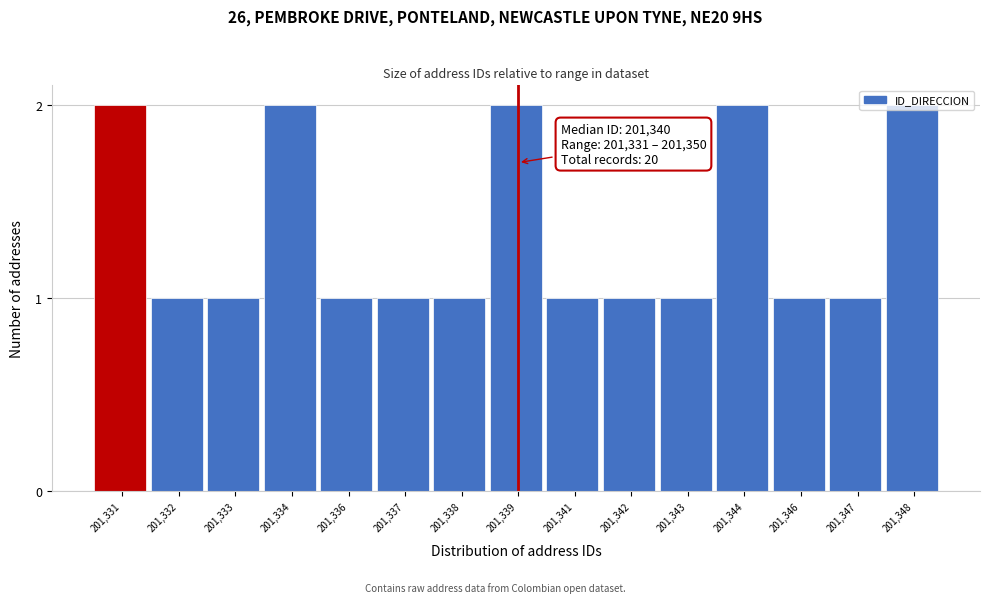

What is the change in value from 201,341 to 201,344?

+1